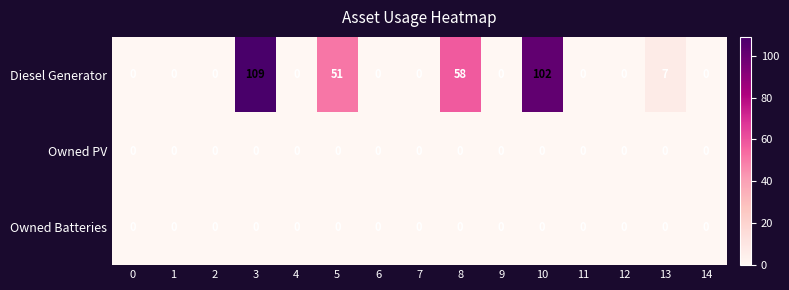

The value of Owned Batteries at 12 is 0. True or false?

True